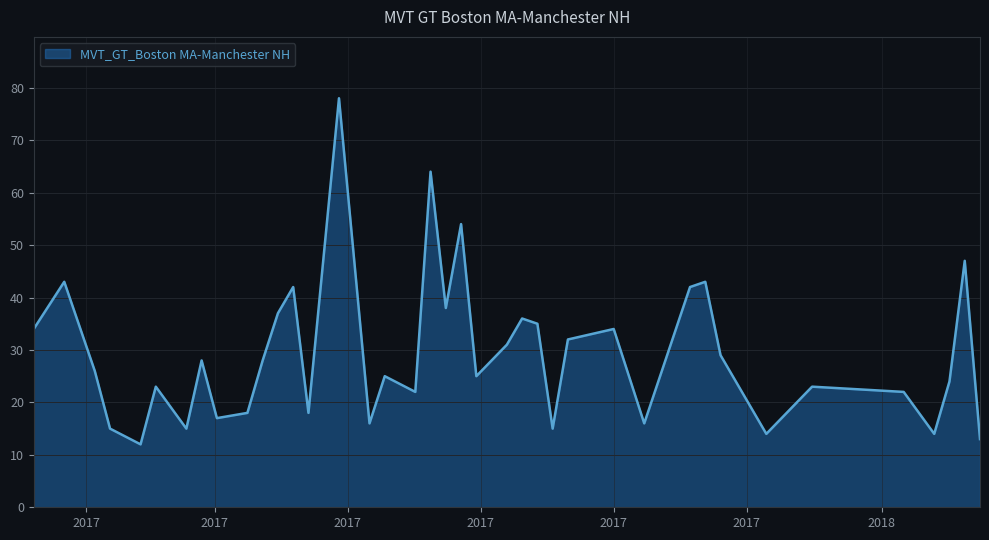

What is the average value?

29